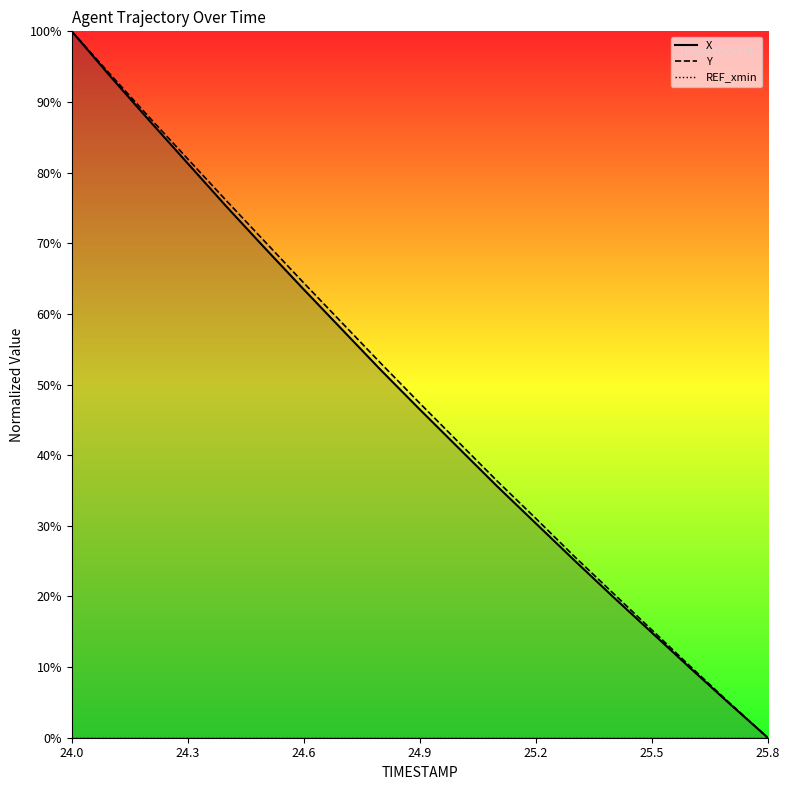

What is the highest value of the X series?

1.0